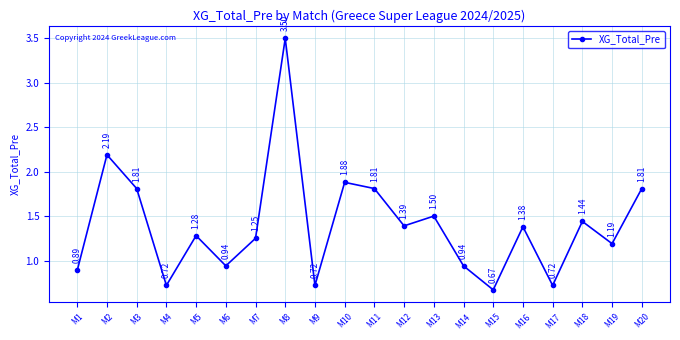

How many interior local peaks (higher than both neighbors) does the data have?

7